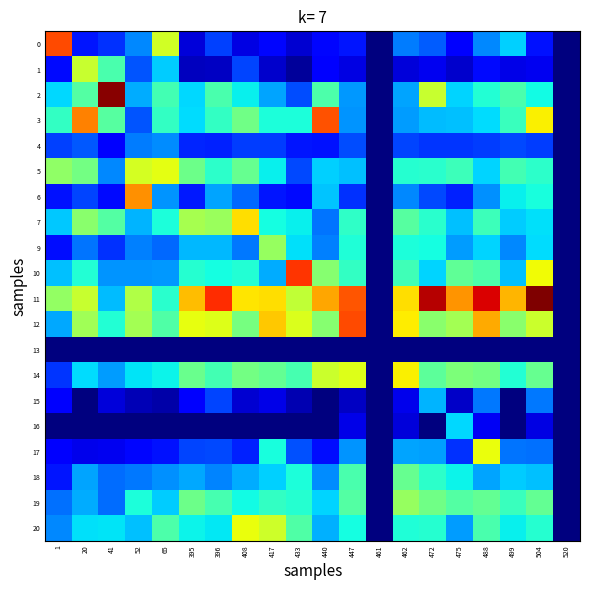

Between 499 and 520, which series saw the biggest shift?

11